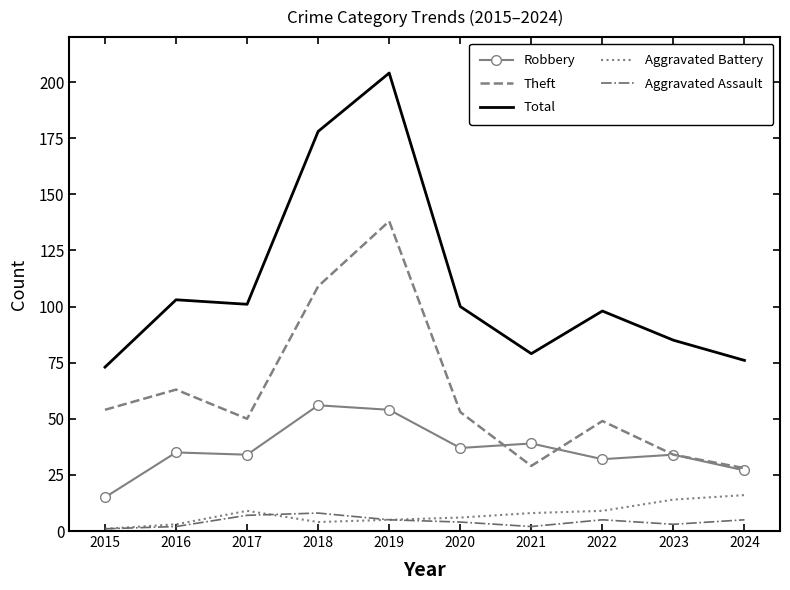

Is the value of Aggravated Assault at 2019 greater than the value of Robbery at 2022?

No